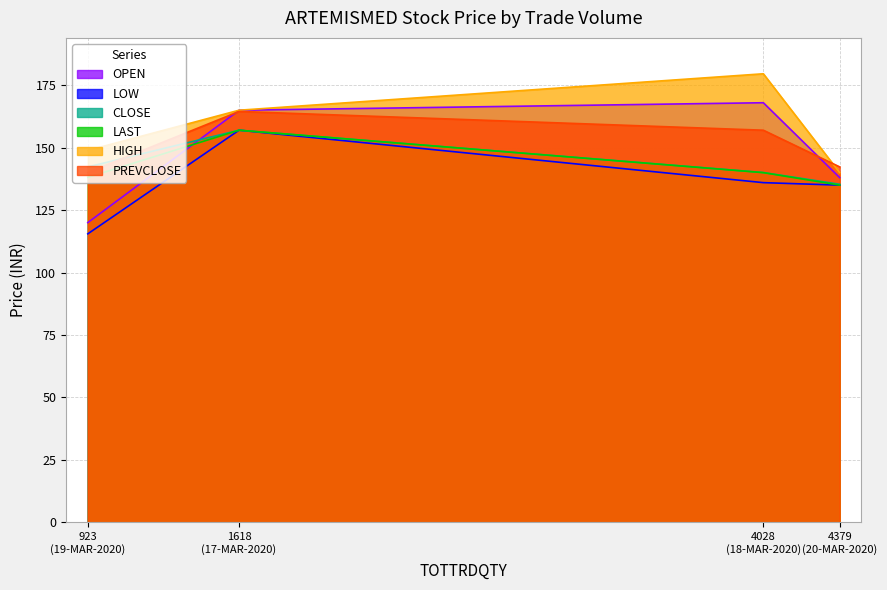

How many lines are shown in the chart?

6